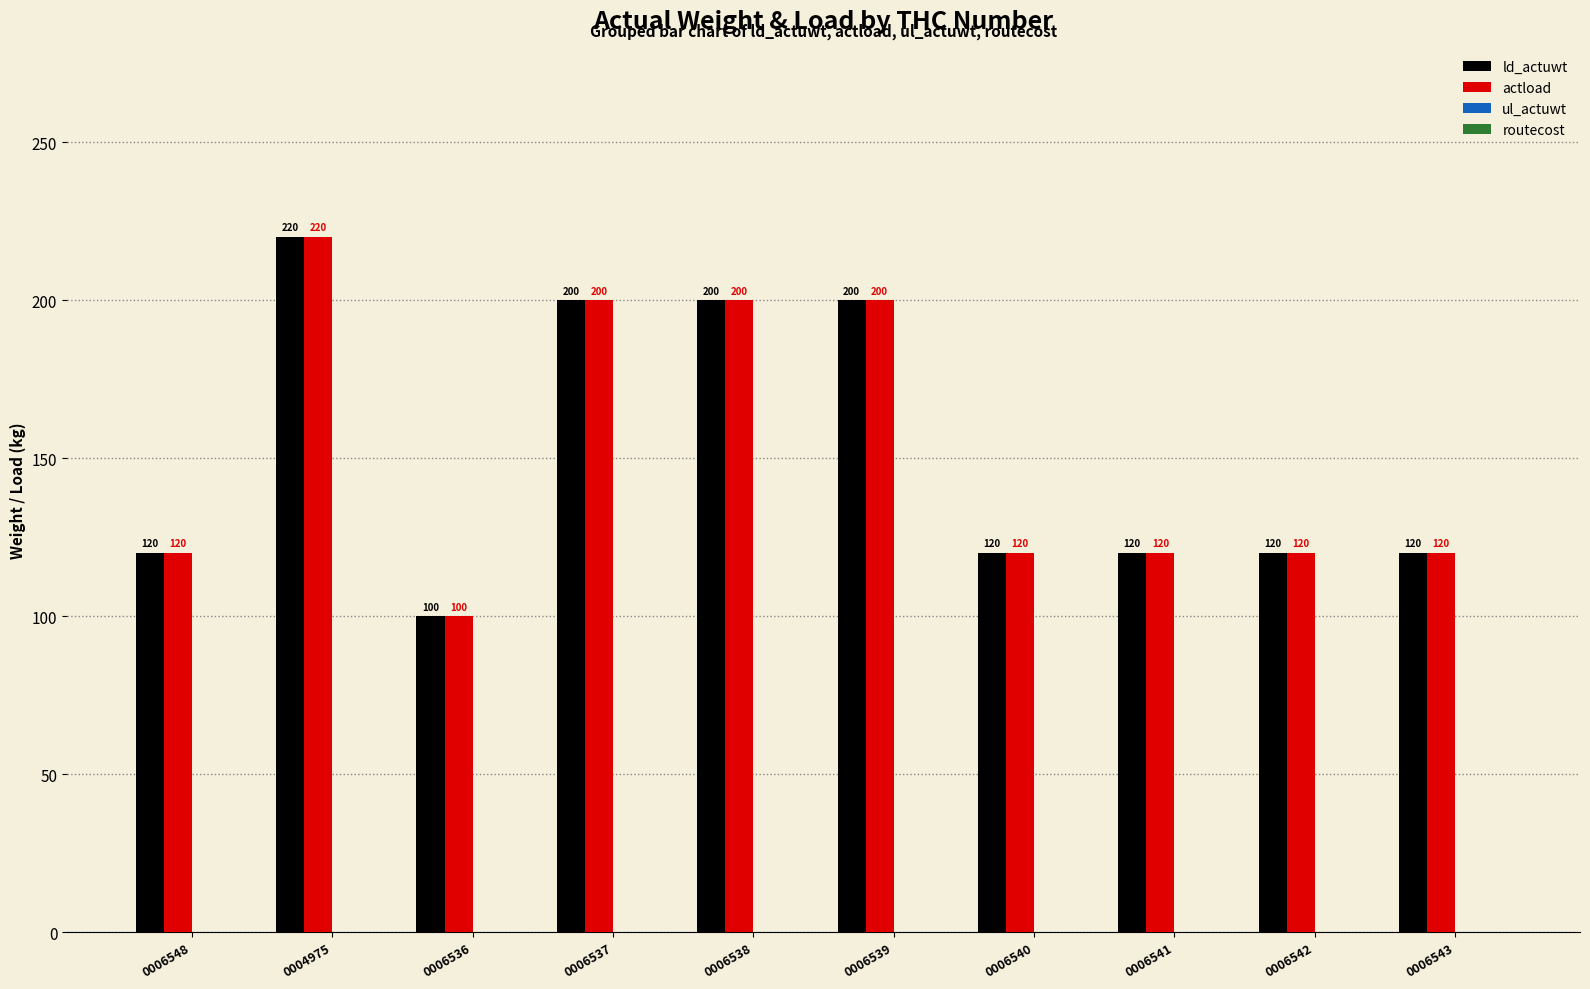

True or false: actload has a value of 210 at 0006548.

False